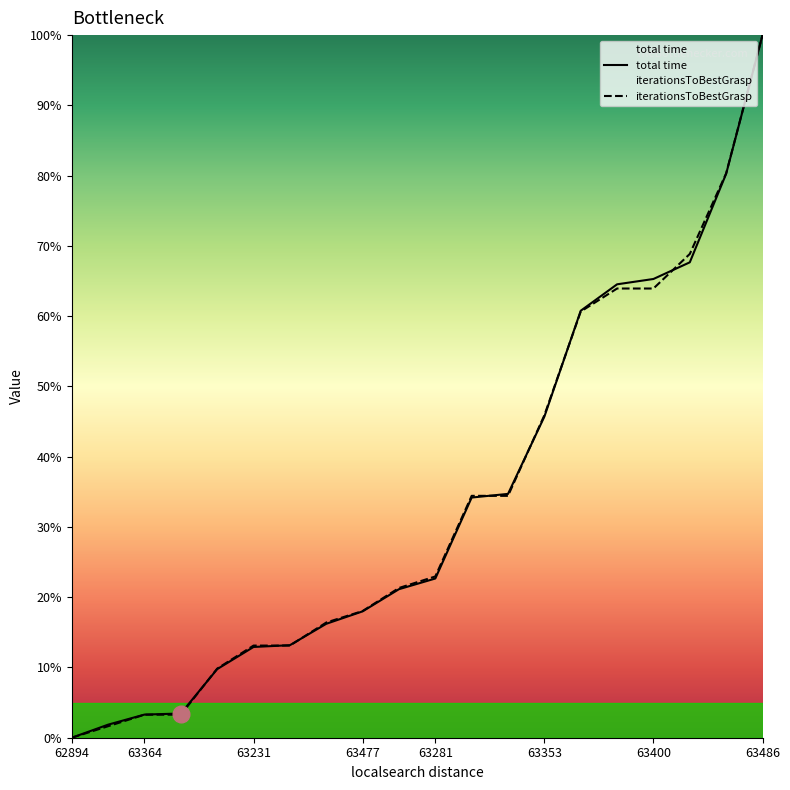

What is the sum of all total time values?

675.5